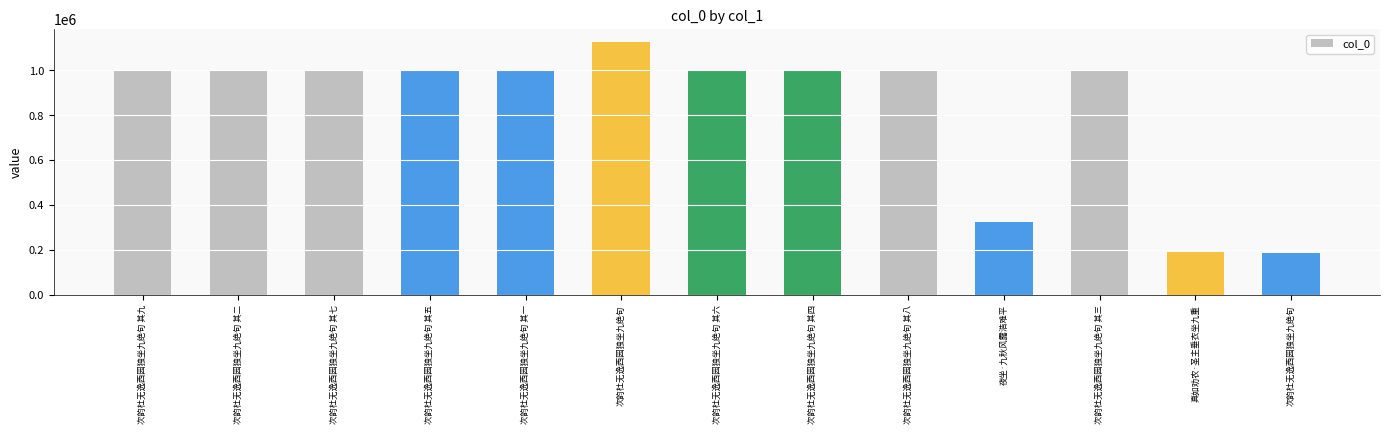

Reading left to right, extract all data points from this chart.

次韵杜无逸西园独坐九绝句 其九=998382	次韵杜无逸西园独坐九绝句 其二=998379	次韵杜无逸西园独坐九绝句 其七=998383	次韵杜无逸西园独坐九绝句 其五=998387	次韵杜无逸西园独坐九绝句 其一=998385	次韵杜无逸西园独坐九绝句=1127301	次韵杜无逸西园独坐九绝句 其六=998381	次韵杜无逸西园独坐九绝句 其四=998386	次韵杜无逸西园独坐九绝句 其八=998384	夜坐·九秋风露浩难平=326276	次韵杜无逸西园独坐九绝句 其三=998380	真如劝农·圣主垂衣坐九重=193362	次韵杜无逸西园独坐九绝句=188710